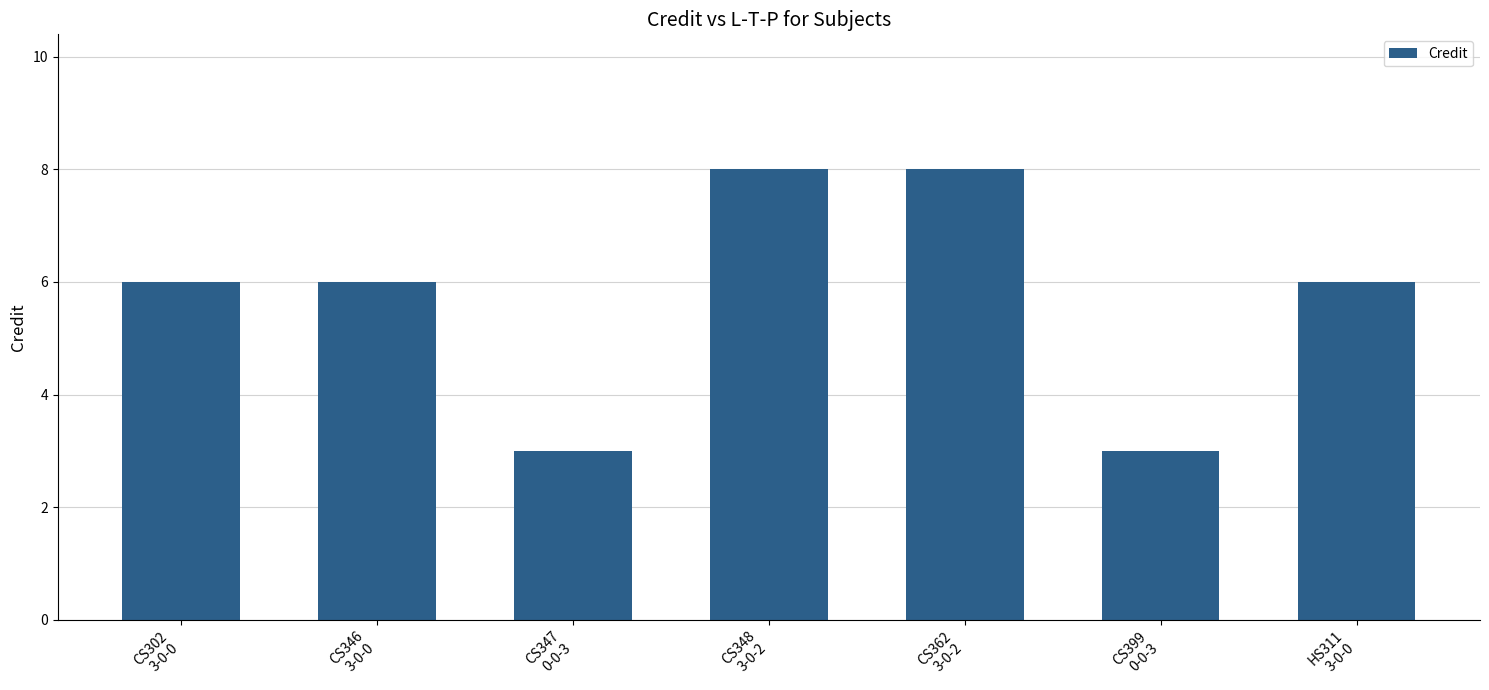

What value does the data have at CS302
3-0-0?

6